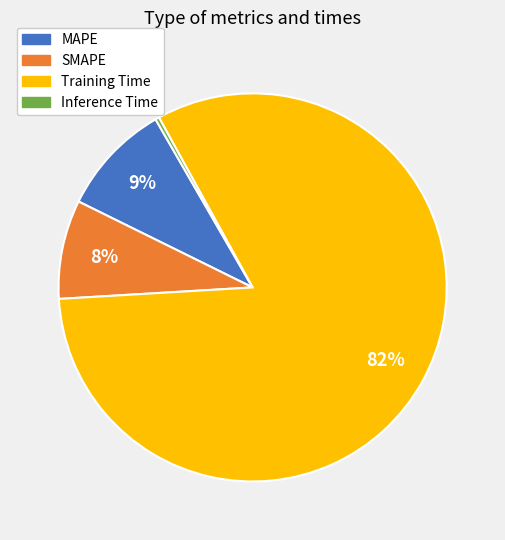

Count the number of slices in the pie.

4